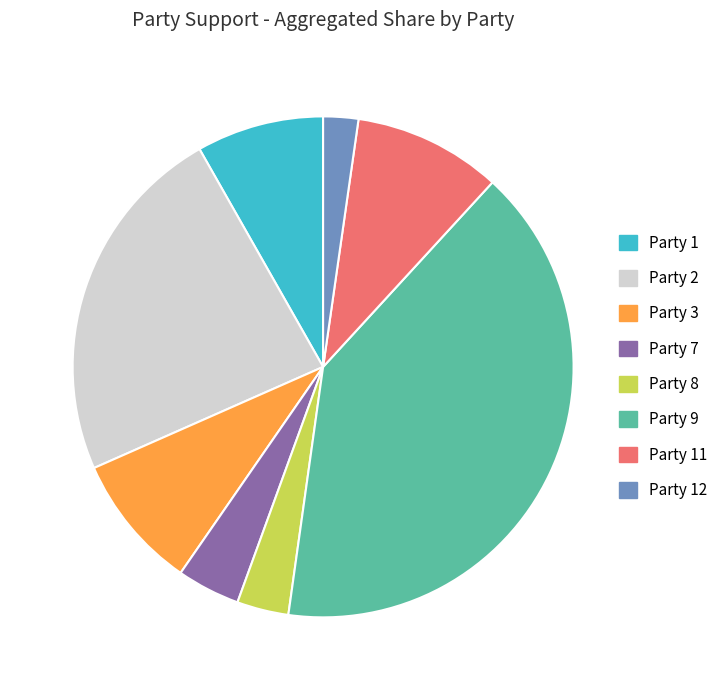

Is there a majority slice in this chart?

No